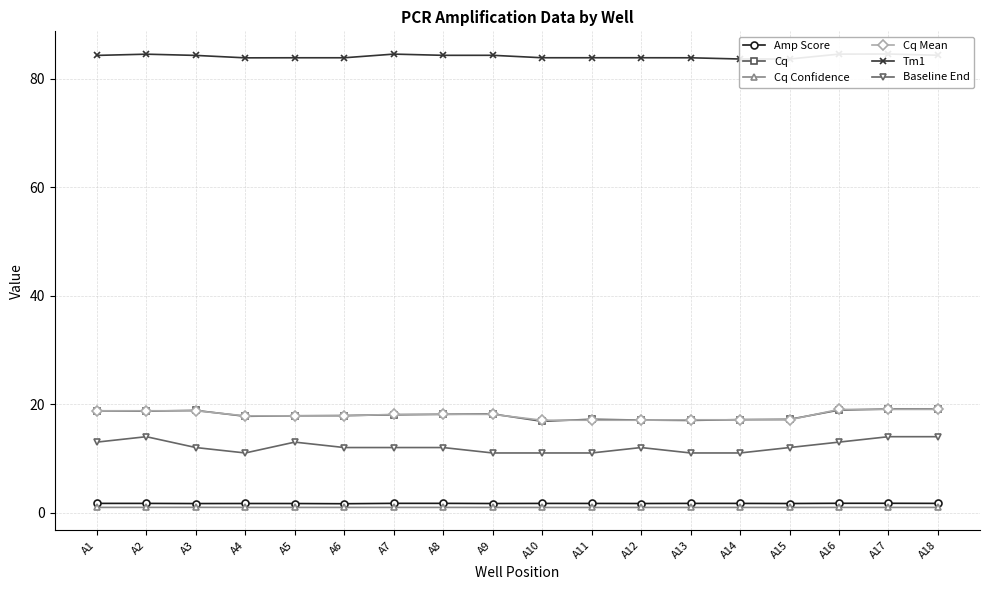

The value of Cq Confidence at A7 is 1.0. True or false?

True